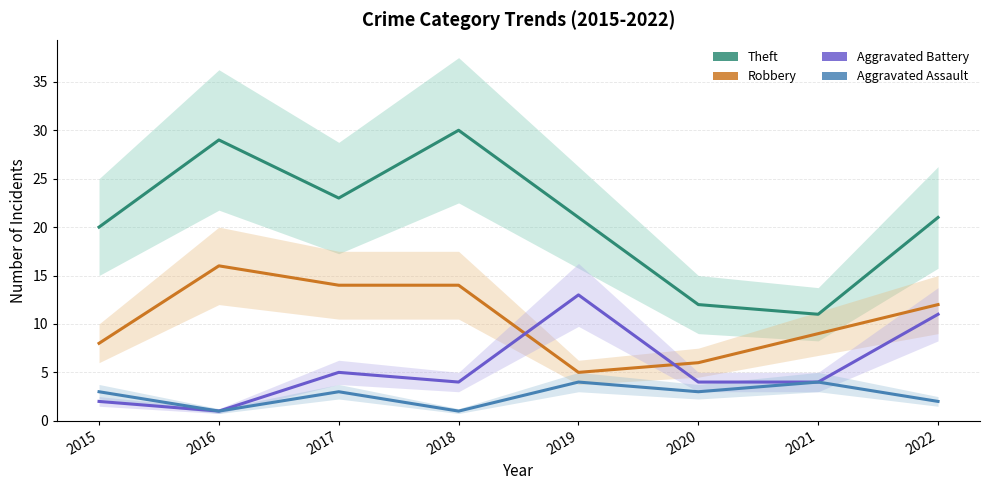

Which series has the largest range (max minus min)?

Theft